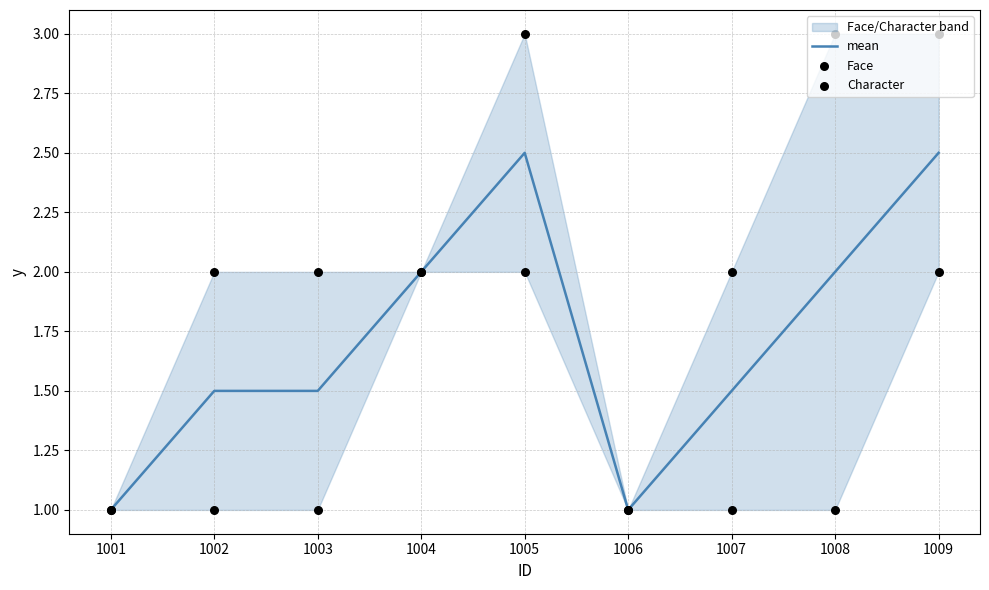

Which series reaches the maximum Y coordinate?

Face